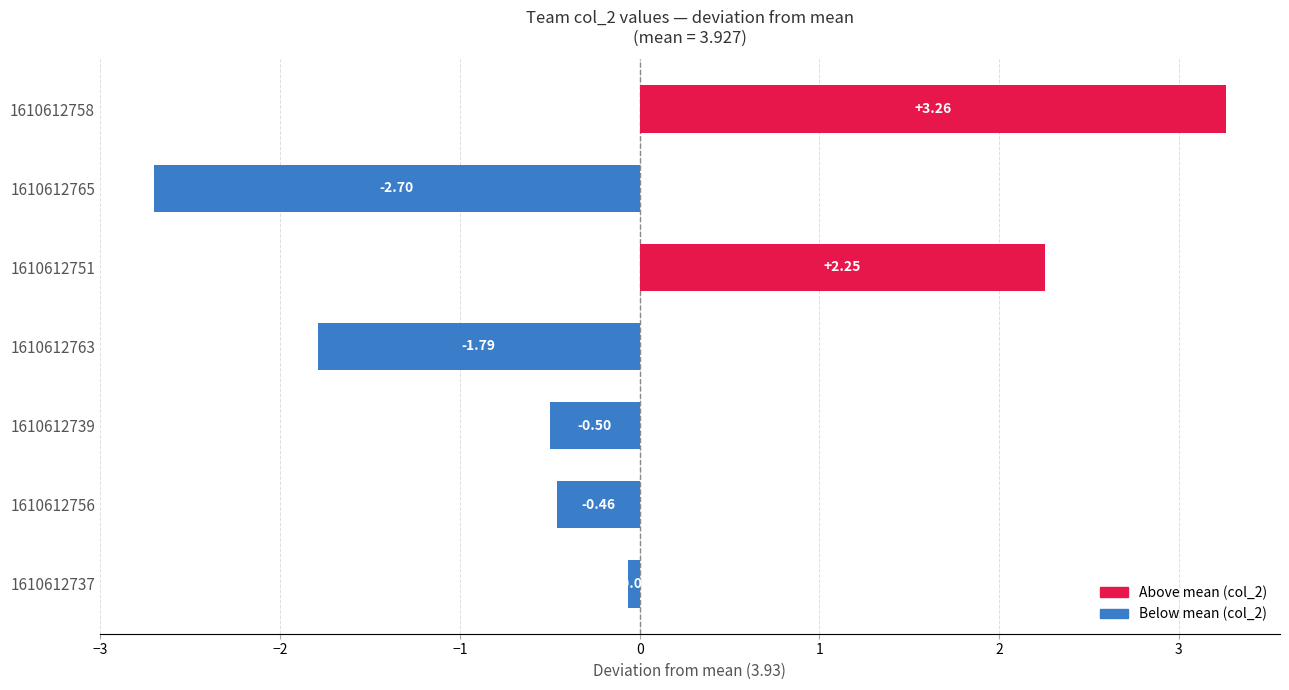

What is the difference between the maximum and second lowest values?

5.1